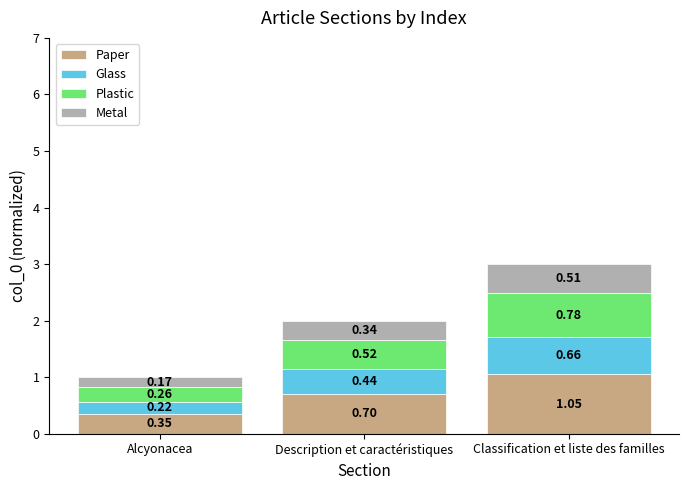

What is the average value of the Paper series?

0.7